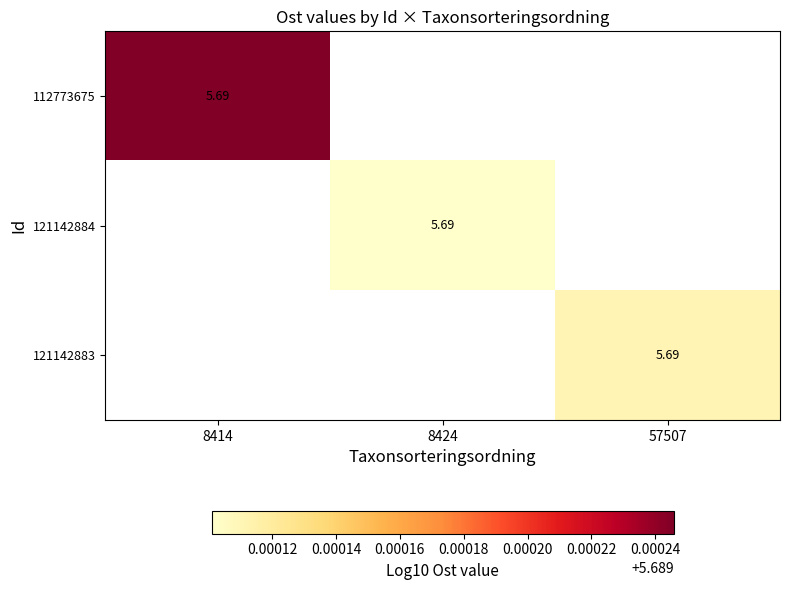

How many series are shown in this chart?

3